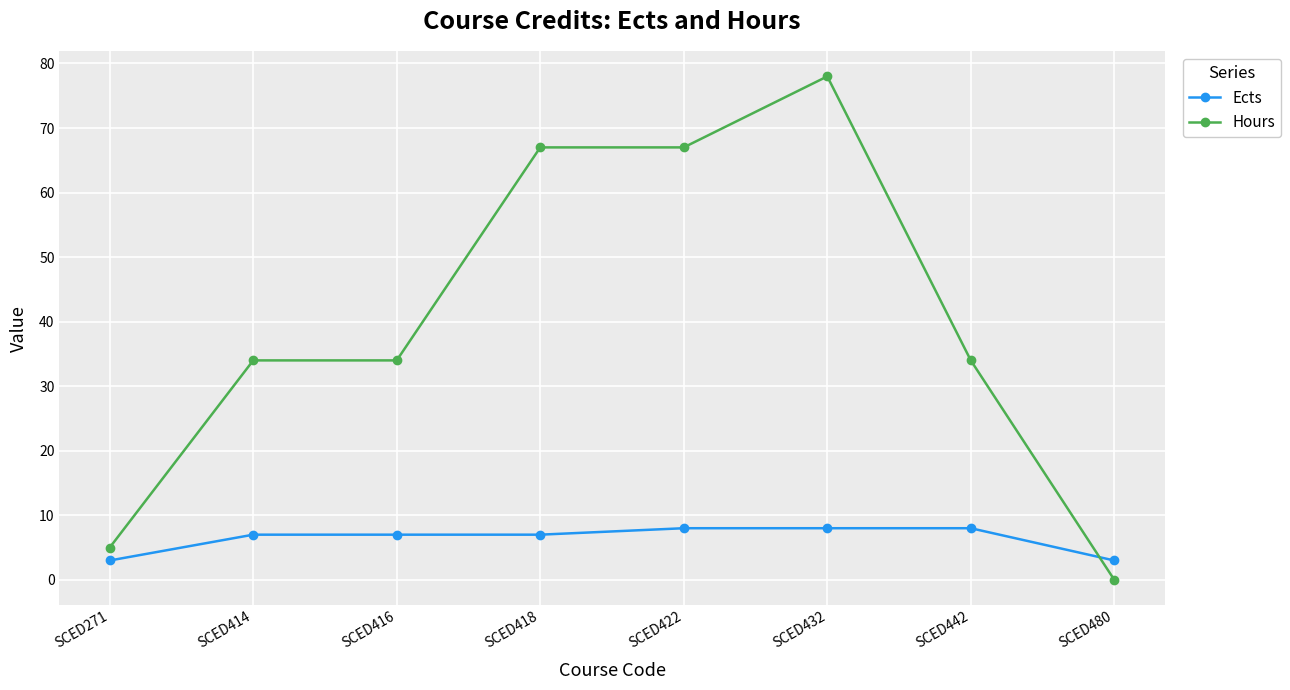

Reading left to right, transcribe all the data shown in this chart.

Ects: SCED271=3	SCED414=7	SCED416=7	SCED418=7	SCED422=8	SCED432=8	SCED442=8	SCED480=3
Hours: SCED271=5	SCED414=34	SCED416=34	SCED418=67	SCED422=67	SCED432=78	SCED442=34	SCED480=0